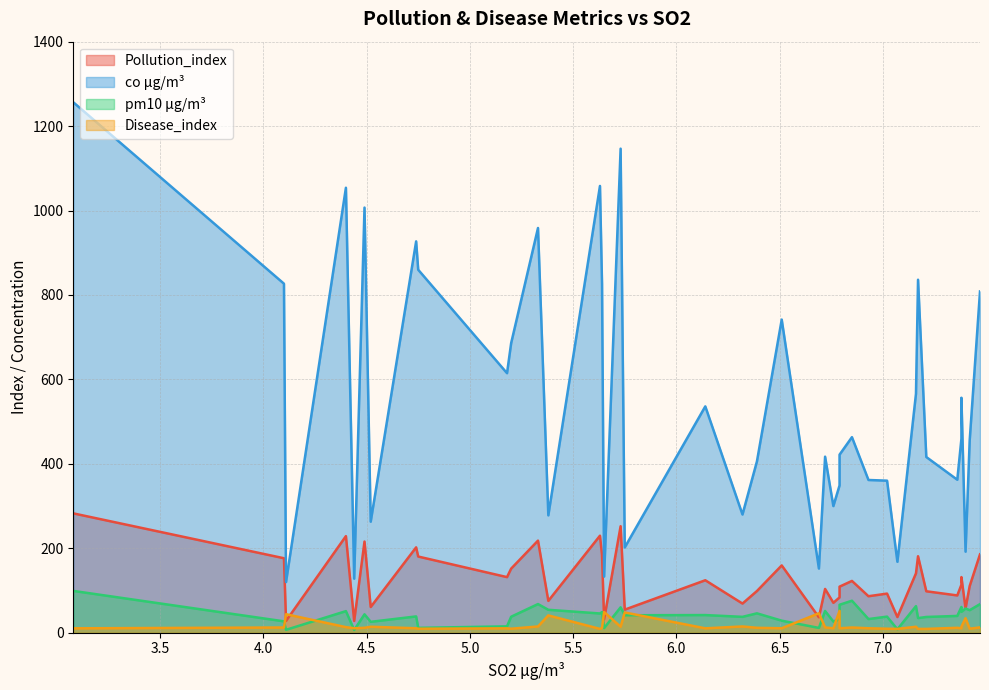

True or false: co µg/m³ and Pollution_index intersect in this chart.

False